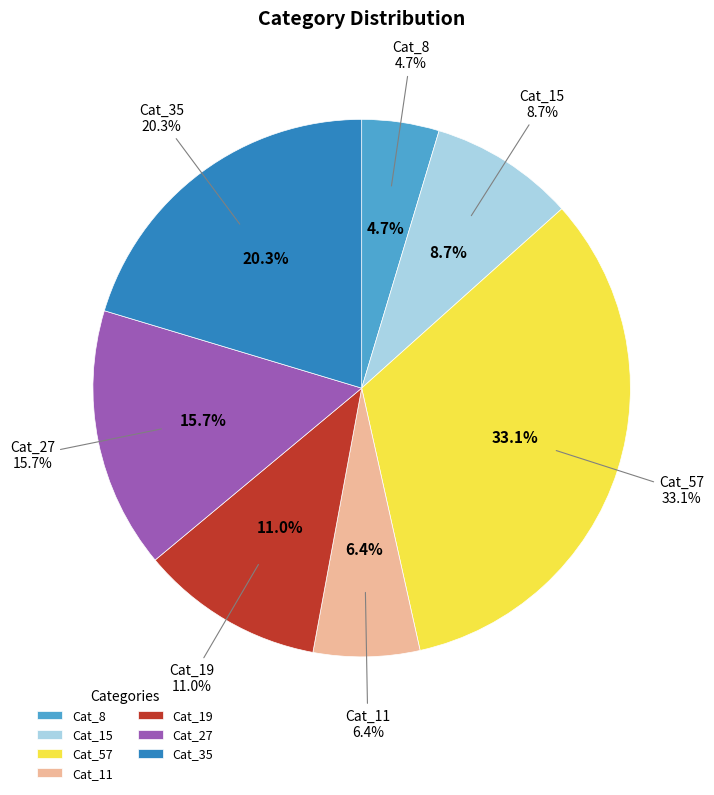

True or false: 2 accounts for 9% of the total.

True